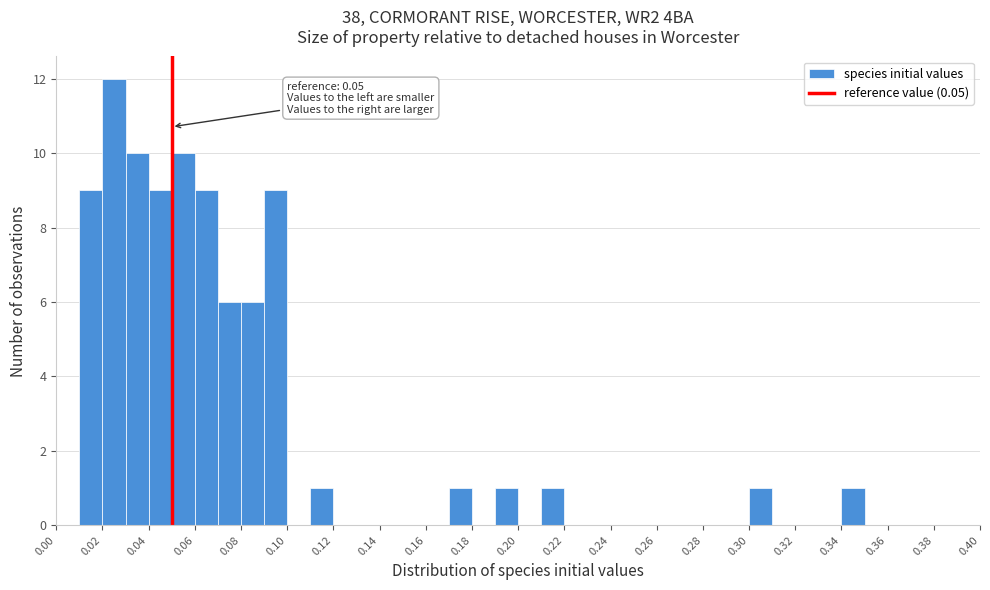

Over which range of the x-axis is the bar tallest?

0.02 to 0.03